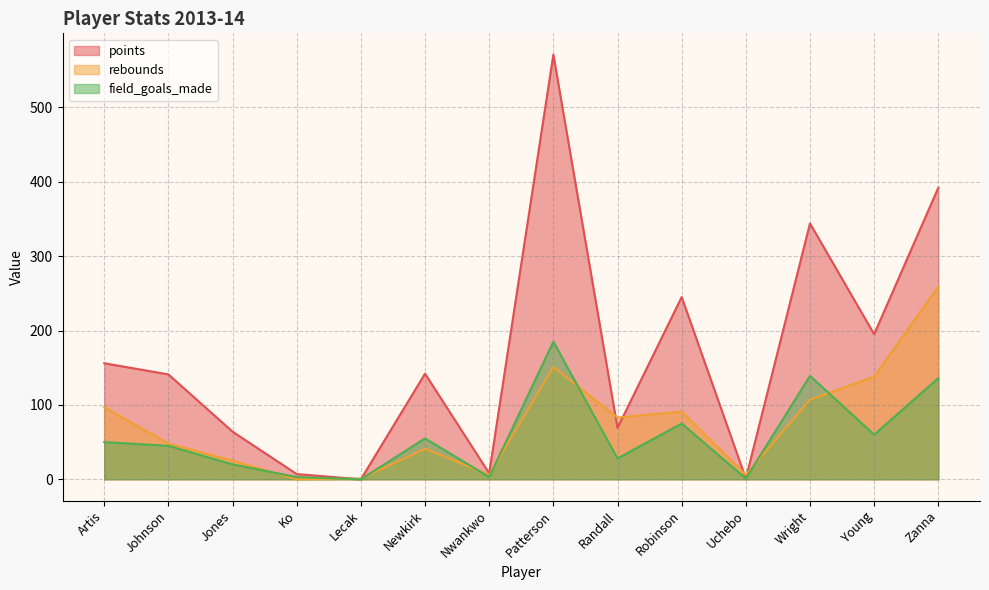

List the series in order of their peak value, highest first.

points, rebounds, field_goals_made